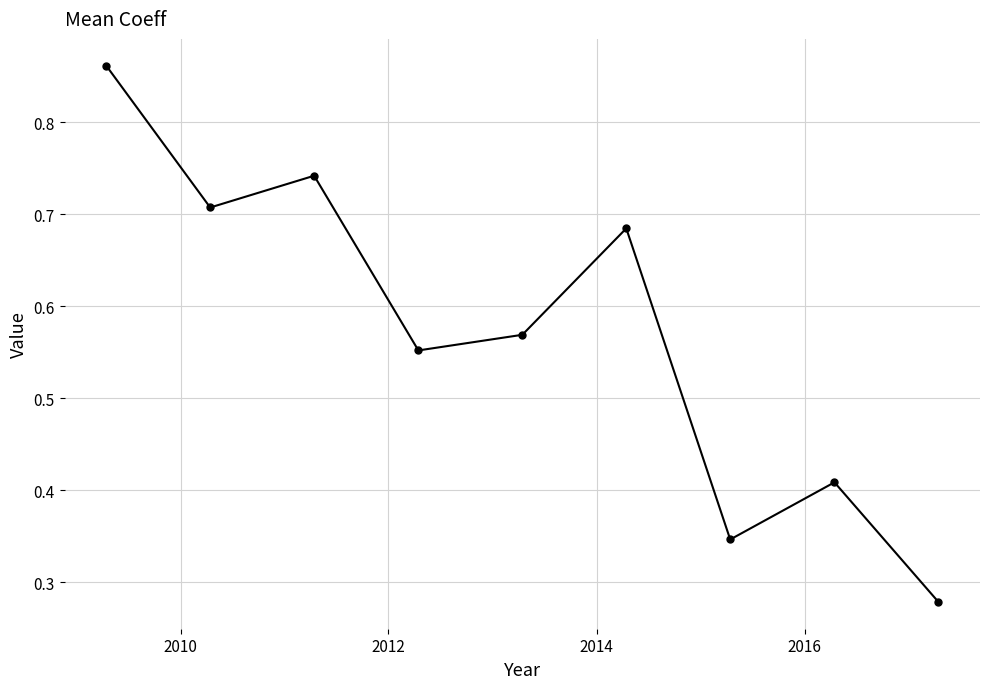

How many values are between 0 and 1?

9